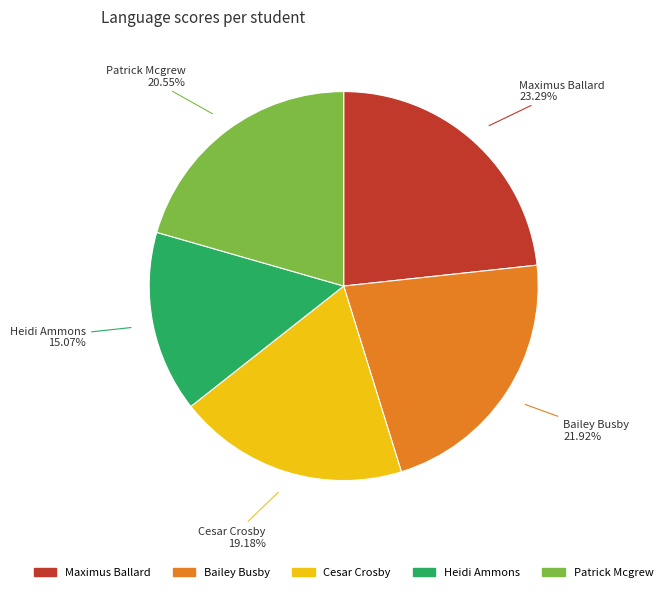

Rank the categories by value from lowest to highest.

Heidi Ammons, Cesar Crosby, Patrick Mcgrew, Bailey Busby, Maximus Ballard